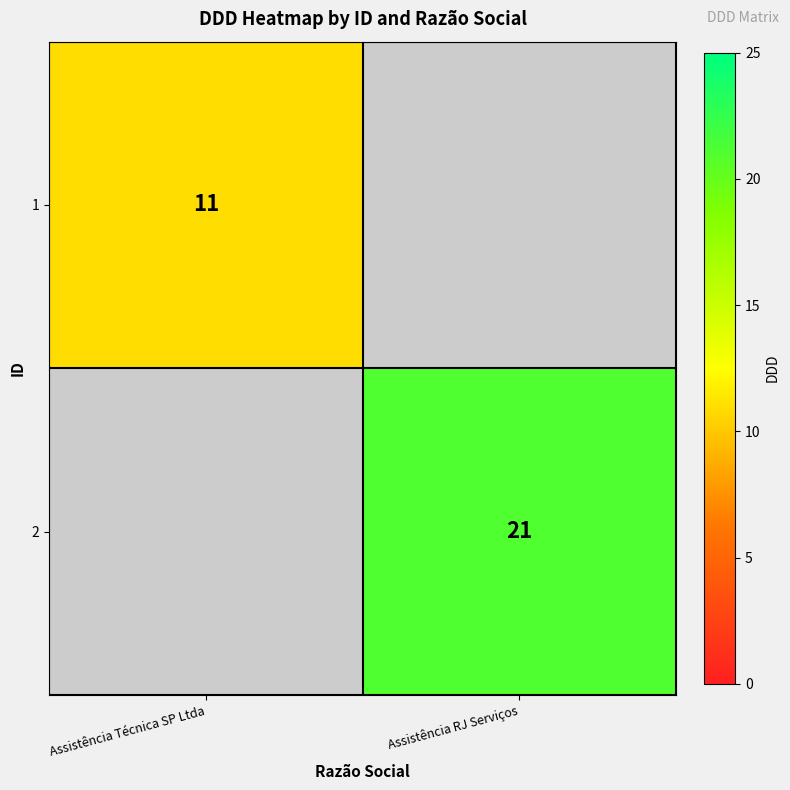

The value of 2 at Assistência RJ Serviços is 21. True or false?

True